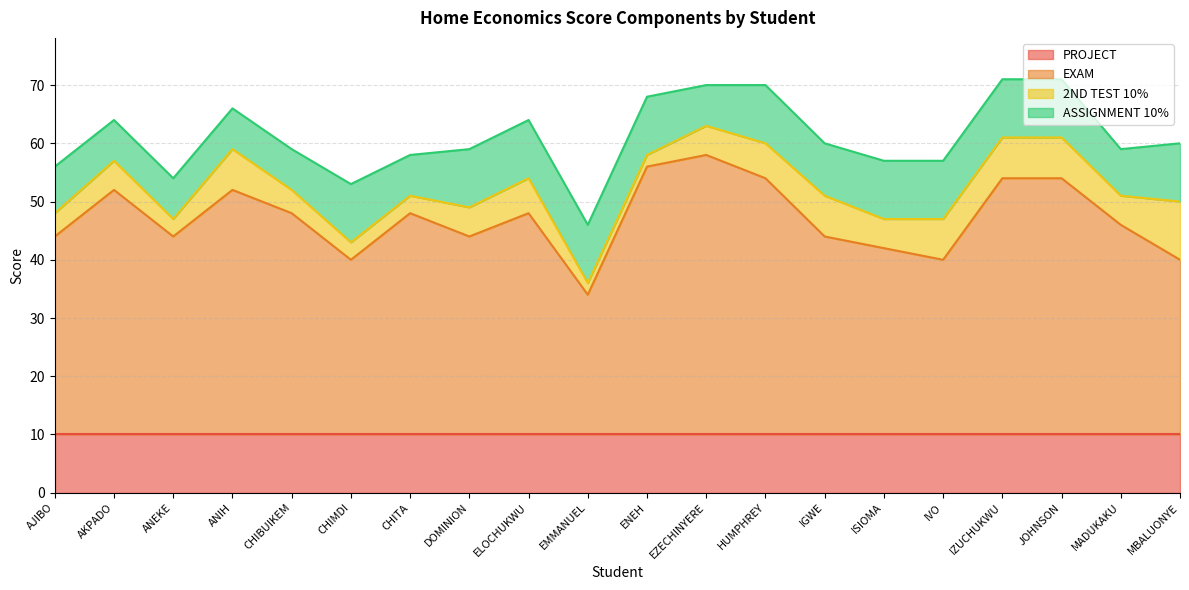

Which series has the largest total across all categories?

EXAM